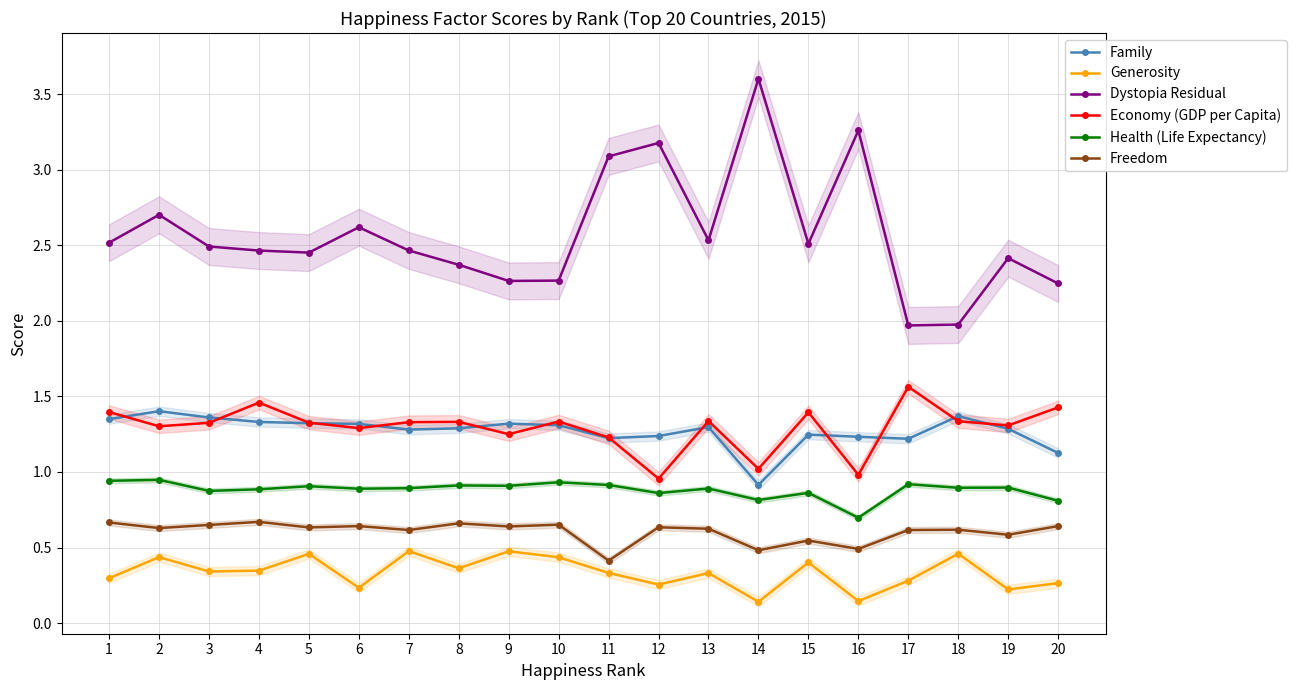

How many lines are shown in the chart?

6